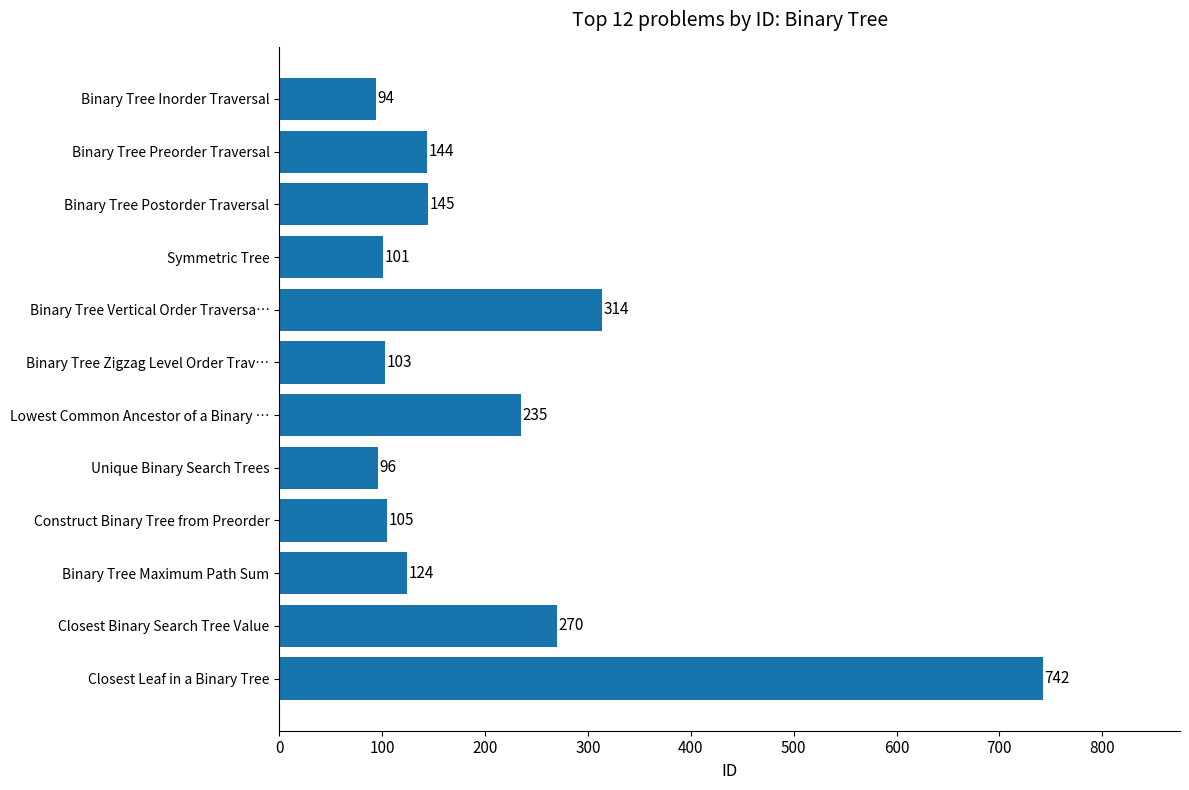

What is the change in value from Construct Binary Tree from Preorder to Binary Tree Maximum Path Sum?

+19